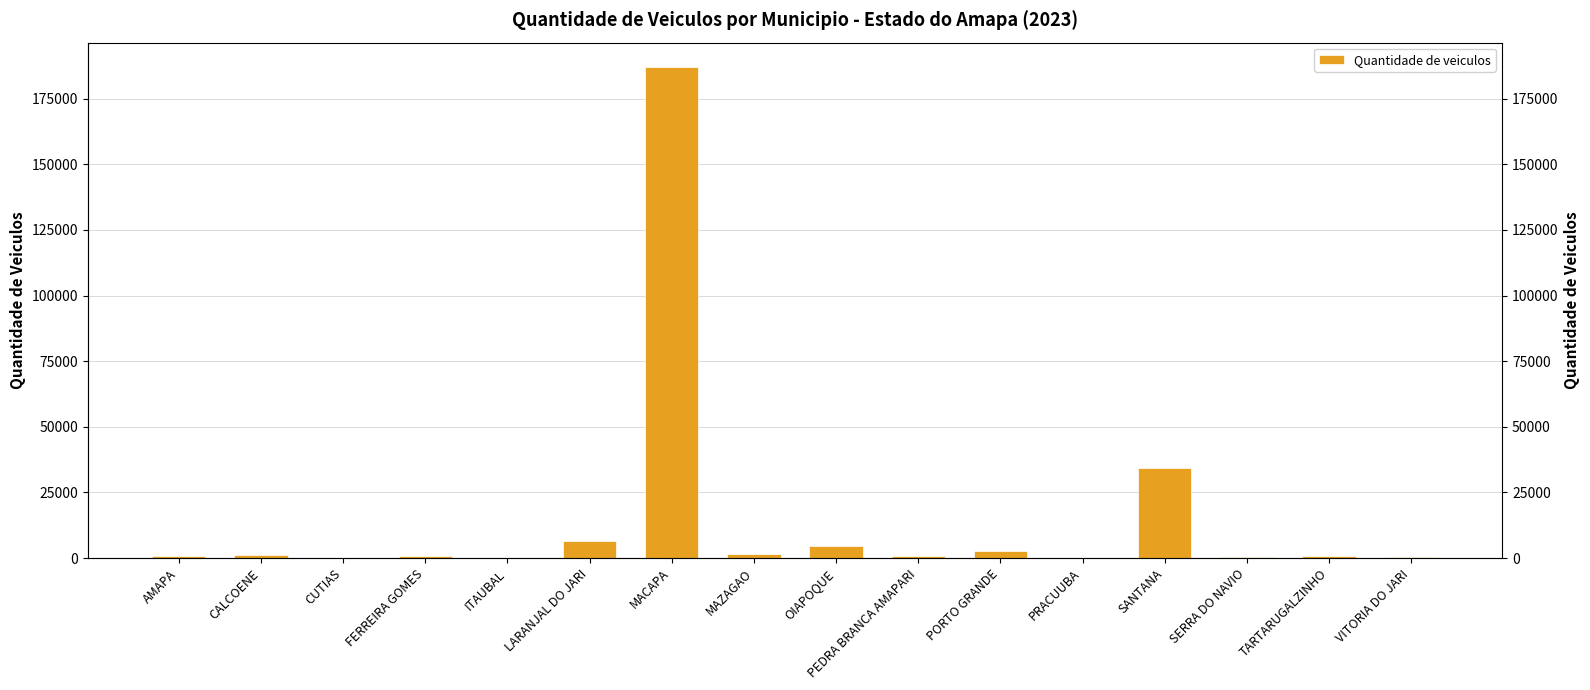

What is the value of the 10th bar from the left?

951